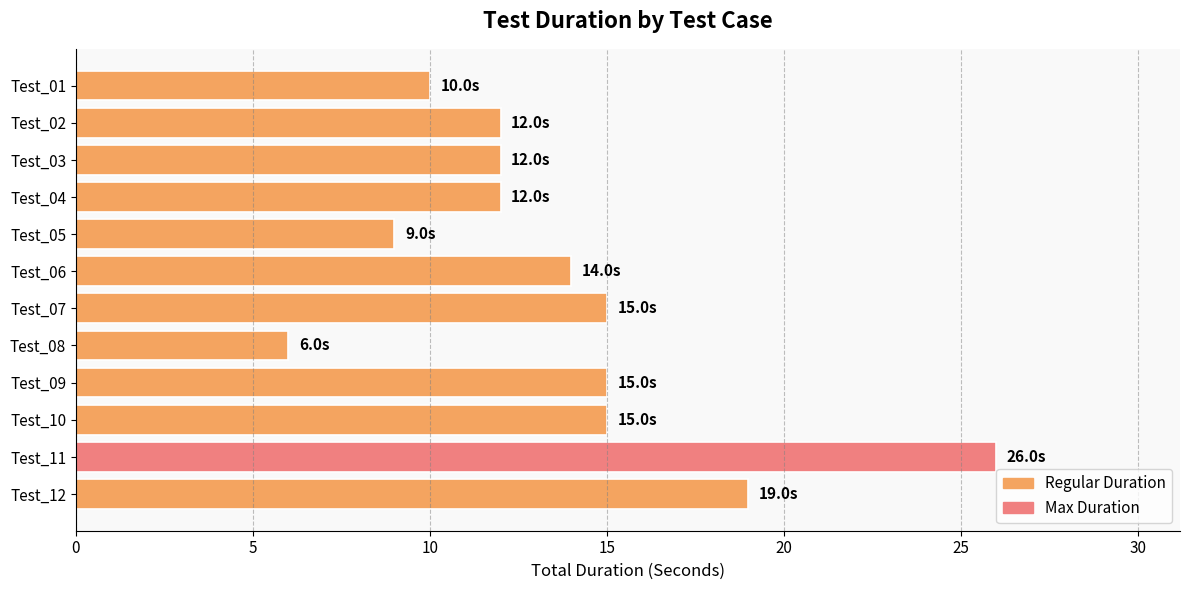

Reading top to bottom, transcribe all the data shown in this chart.

10	12	12	12	9	14	15	6	15	15	26	19